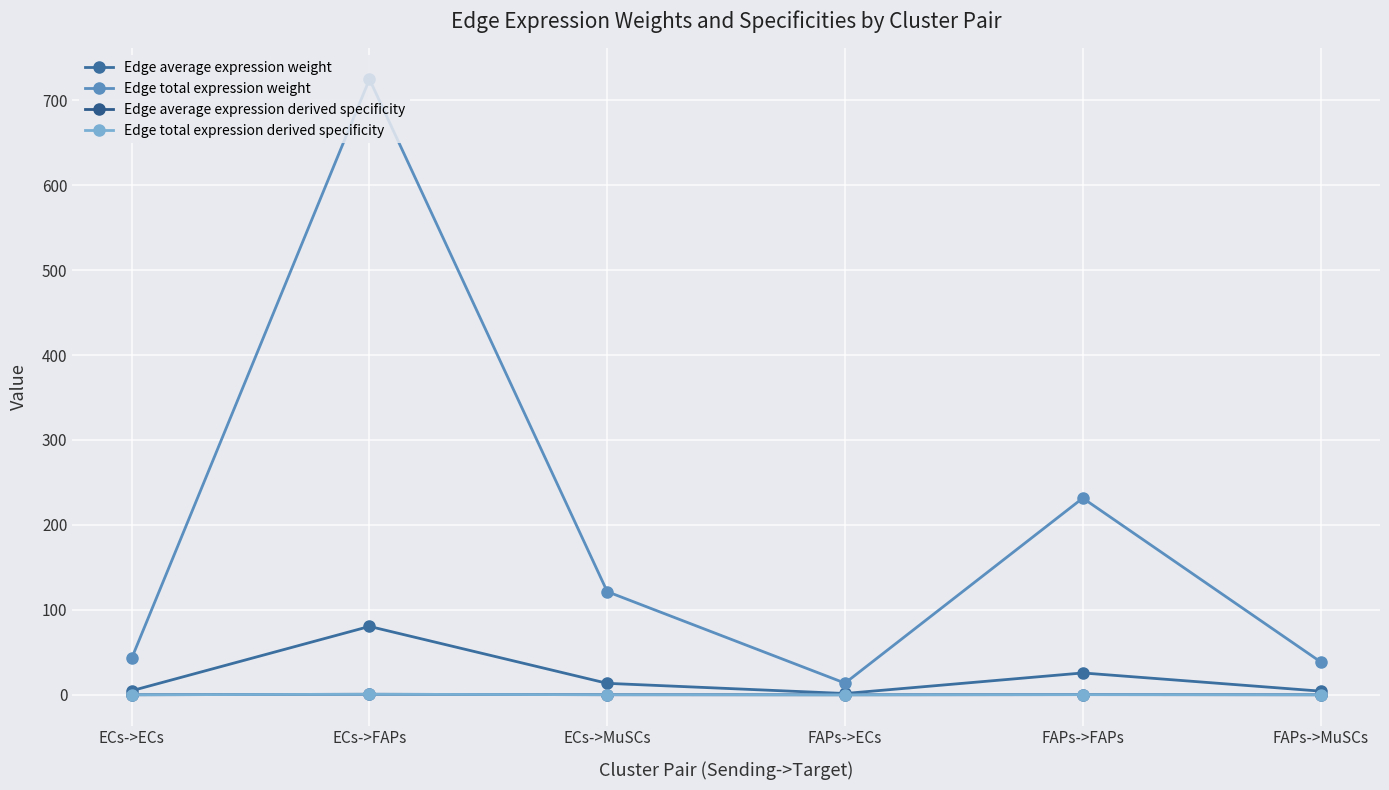

Which category has the highest value in the Edge average expression weight series?

ECs->FAPs